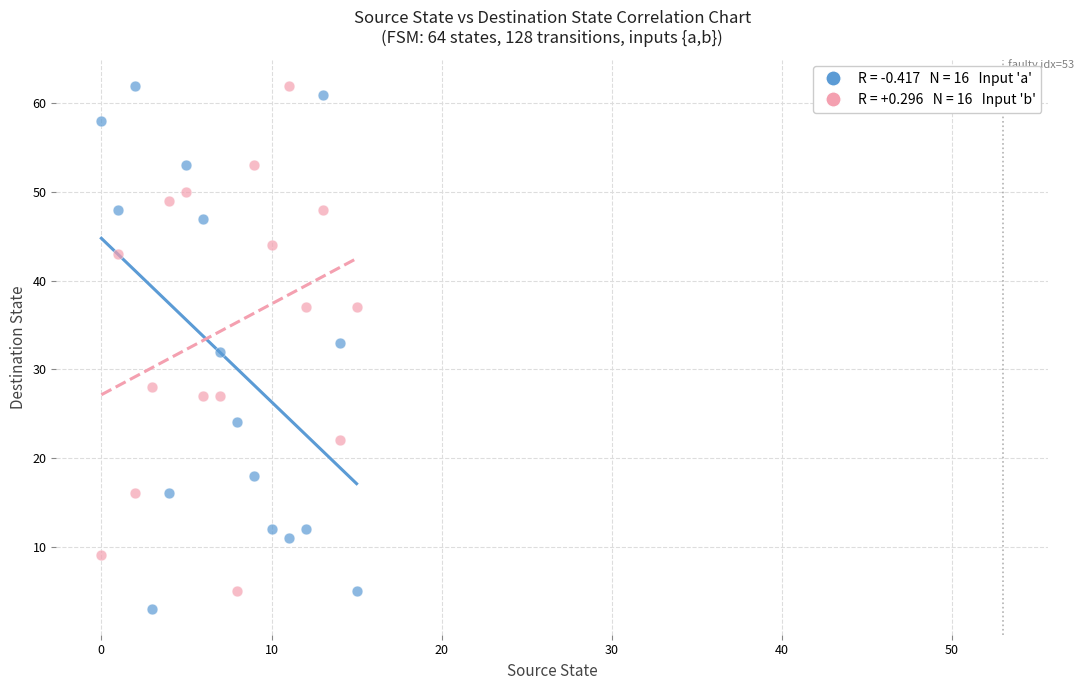

Across all data points, what is the range of Y values (max minus min)?

59